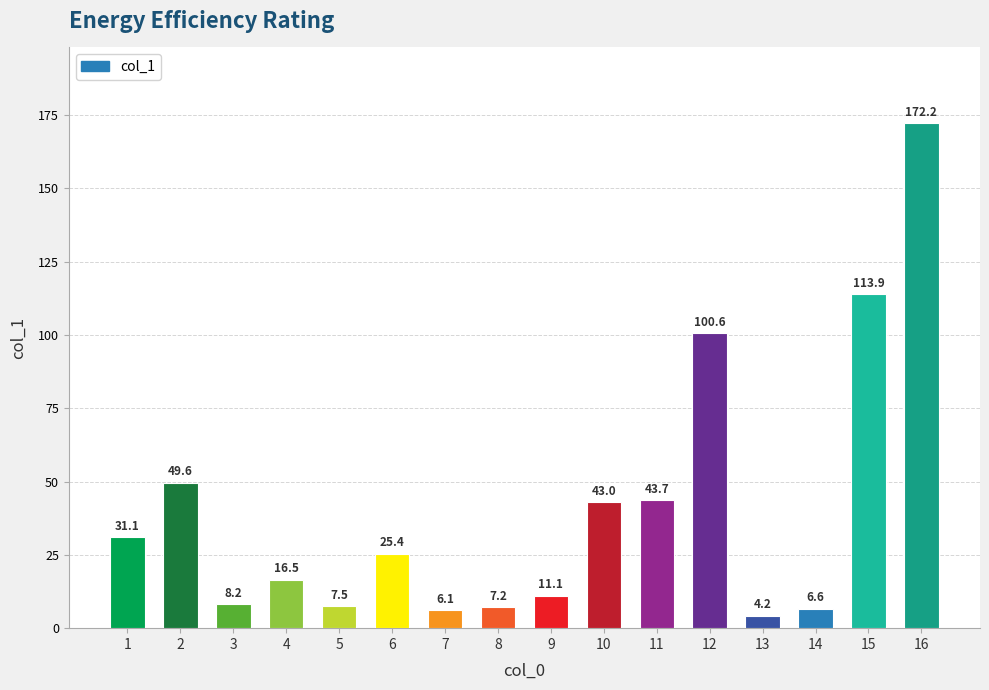

Are the bars horizontal?

No